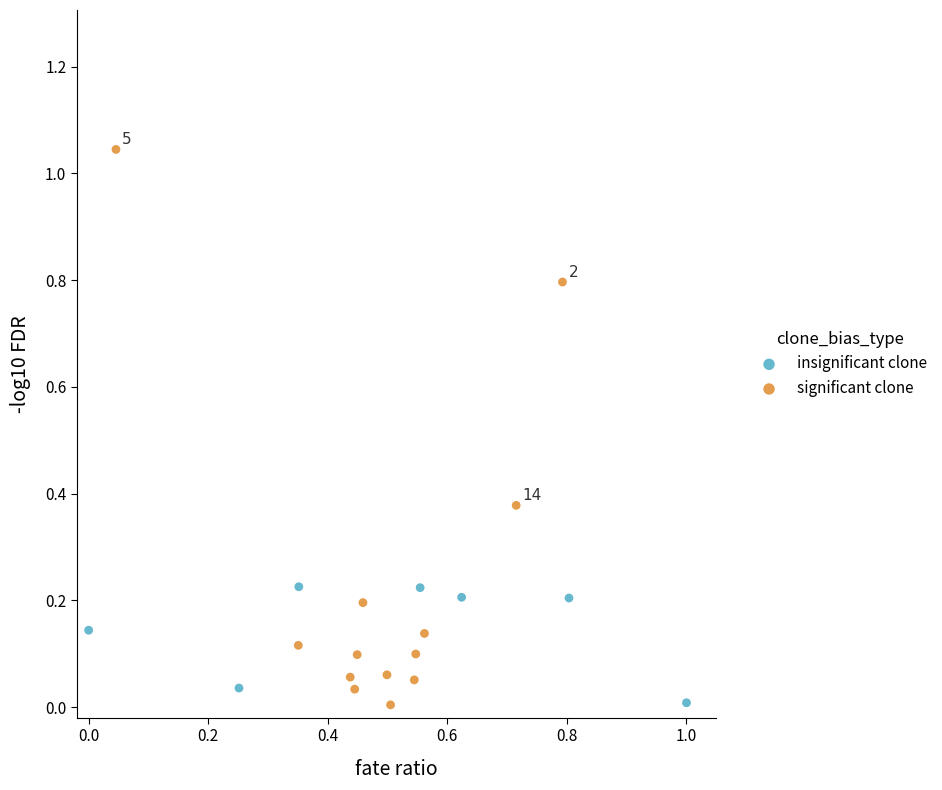

Which series reaches the maximum Y coordinate?

significant clone